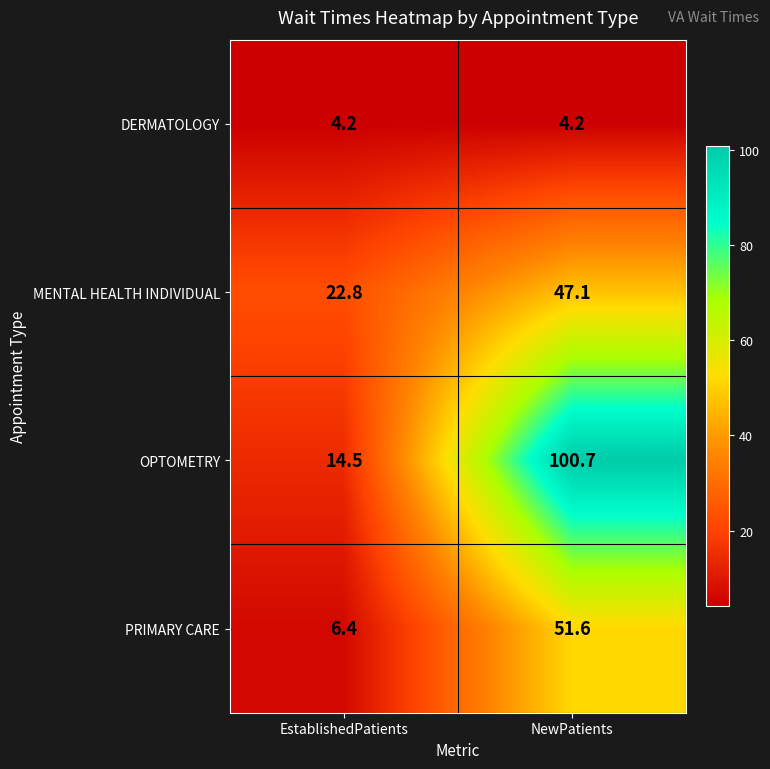

What is the difference between the PRIMARY CARE values at EstablishedPatients and NewPatients?

45.2